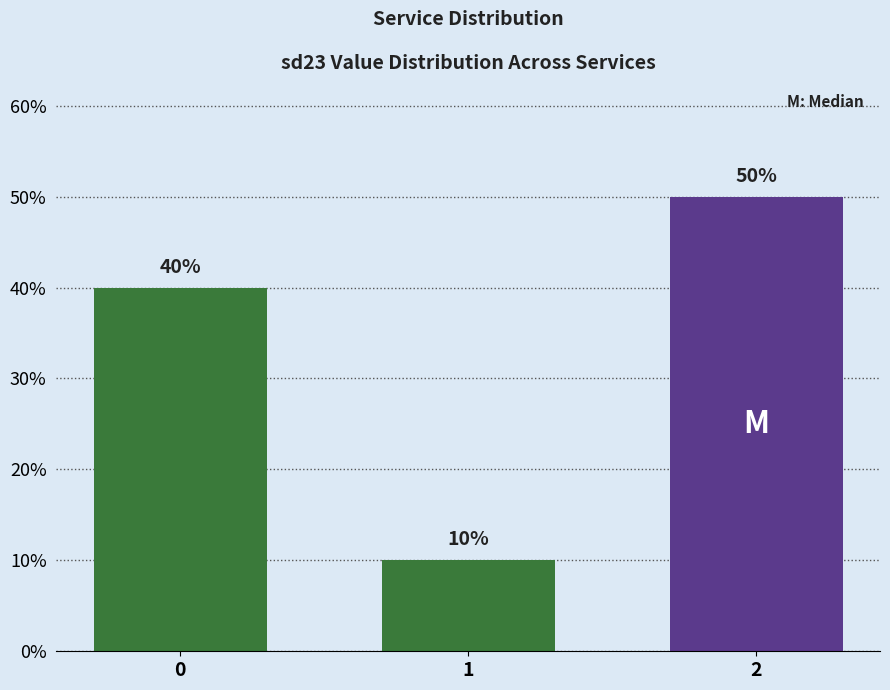

Rank the categories by value from lowest to highest.

1, 0, 2